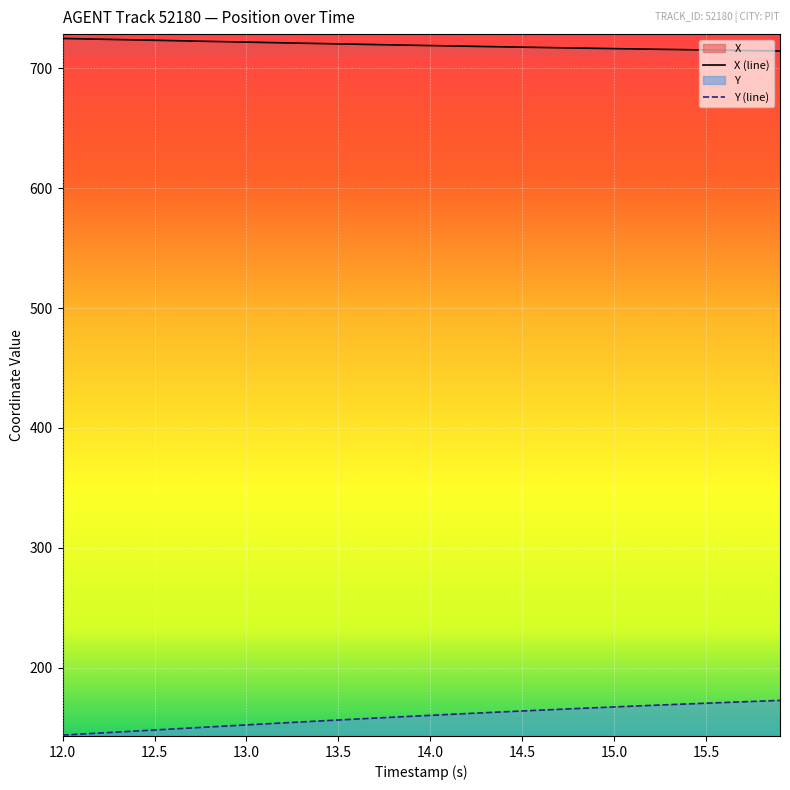

Which series has the largest total across all categories?

X (line)